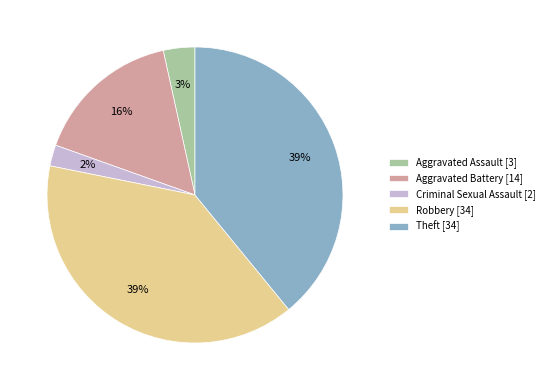

What percentage is the Criminal Sexual Assault slice, to the nearest percent?

2%